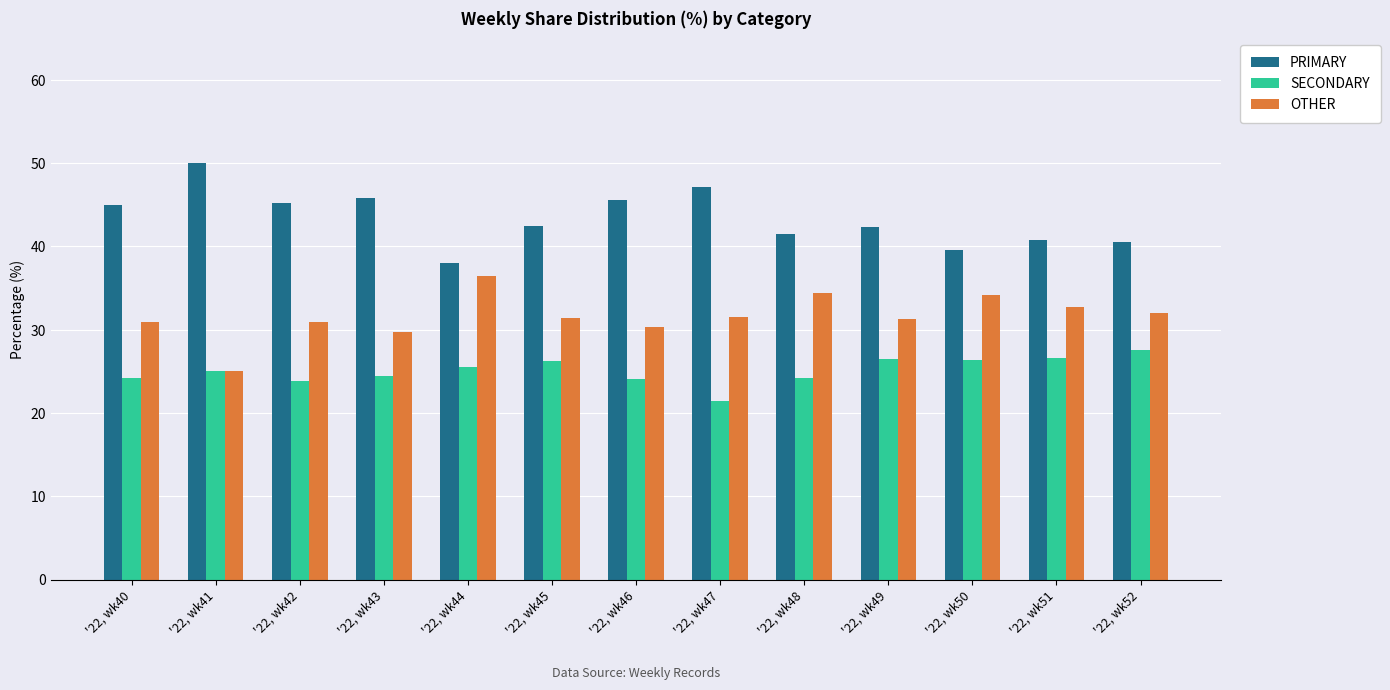

What is the spread (max minus min) of values at '22, wk45?

16.3